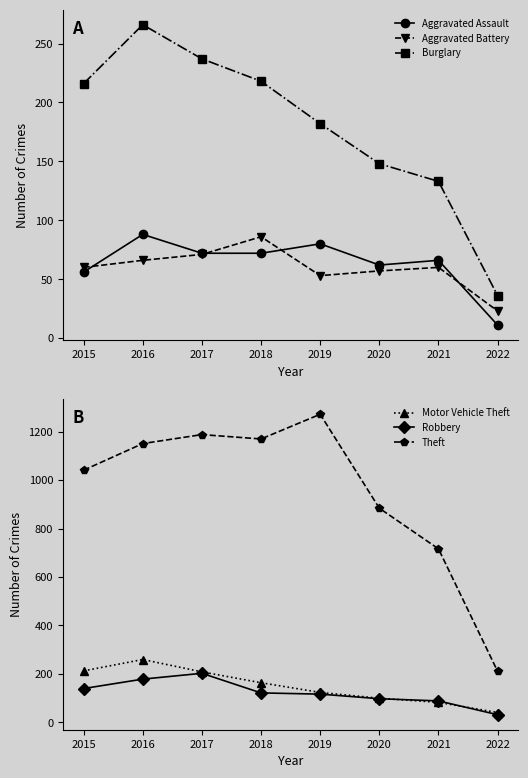

Which label corresponds to the largest value in the chart?

2019